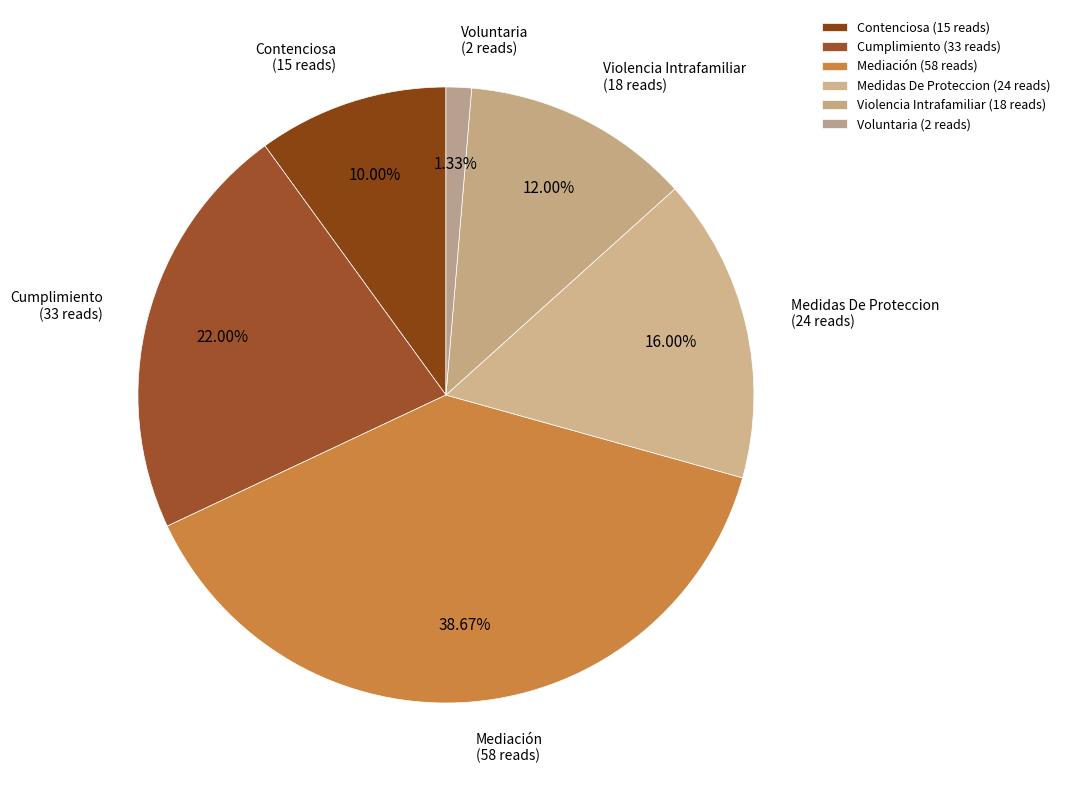

Rank the categories by value from highest to lowest.

Mediación, Cumplimiento, Medidas De Proteccion, Violencia Intrafamiliar, Contenciosa, Voluntaria